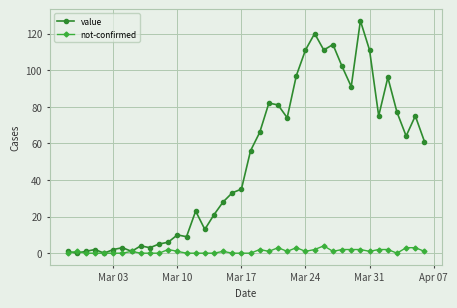

Which series has the largest total across all categories?

value